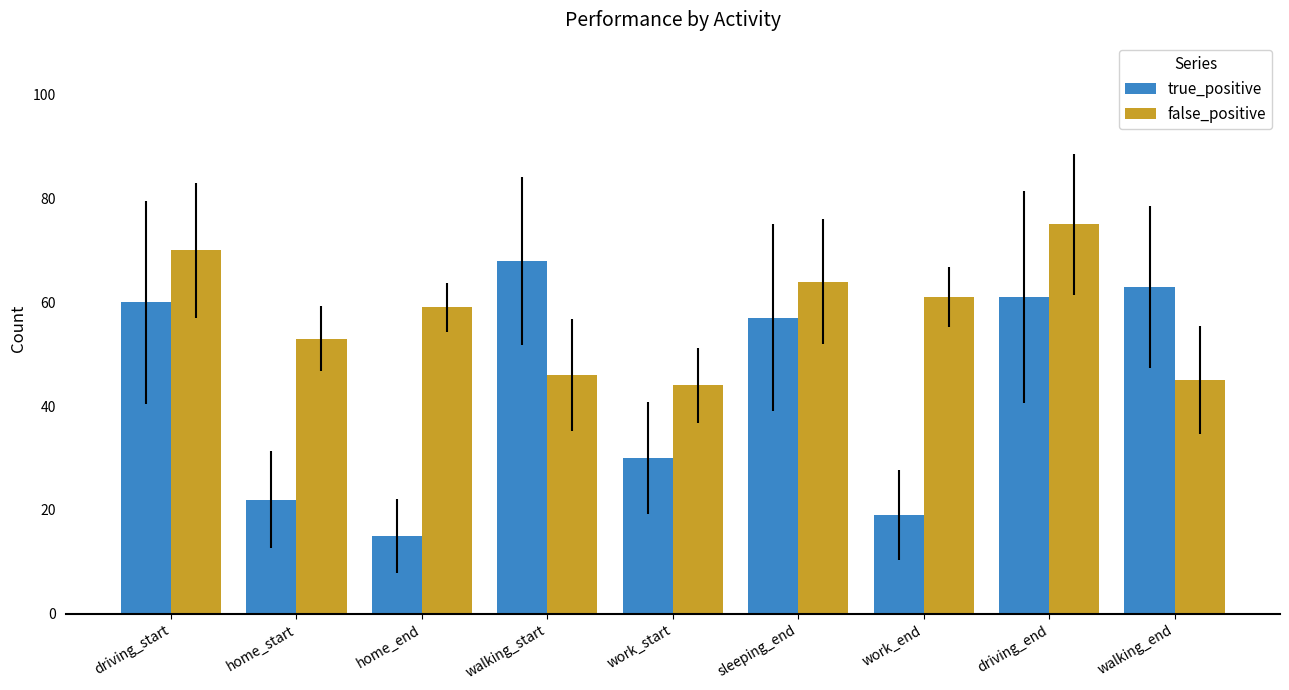

At which label is true_positive closest to 41?

work_start